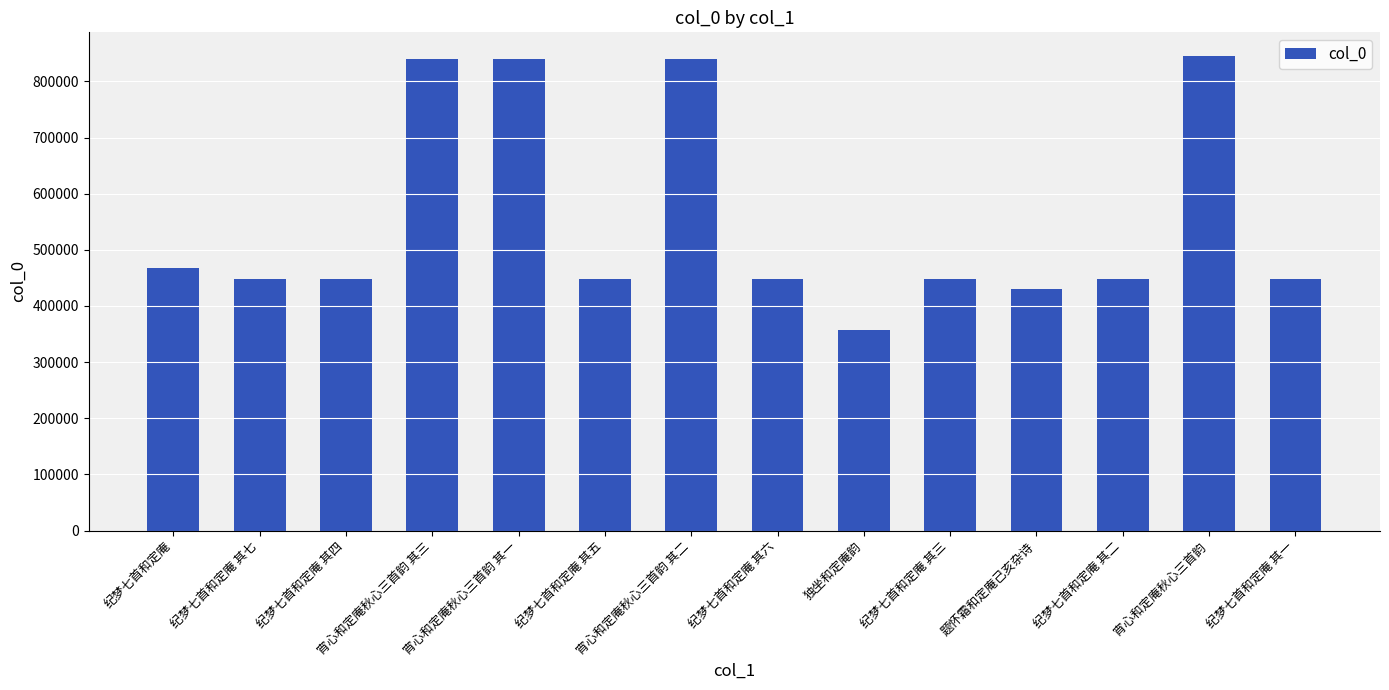

What is the label of the 12th bar from the left?

纪梦七首和定庵 其二